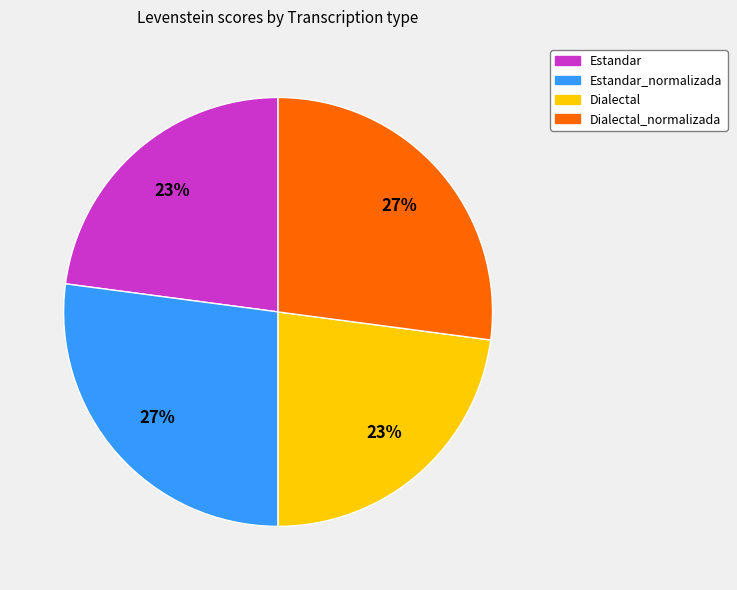

Is there any slice that represents more than half of the pie?

No